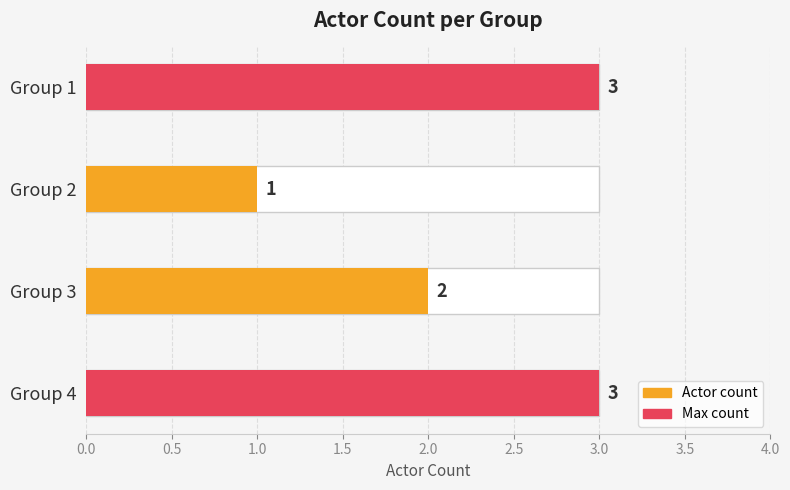

What is the minimum value shown in the chart?

1